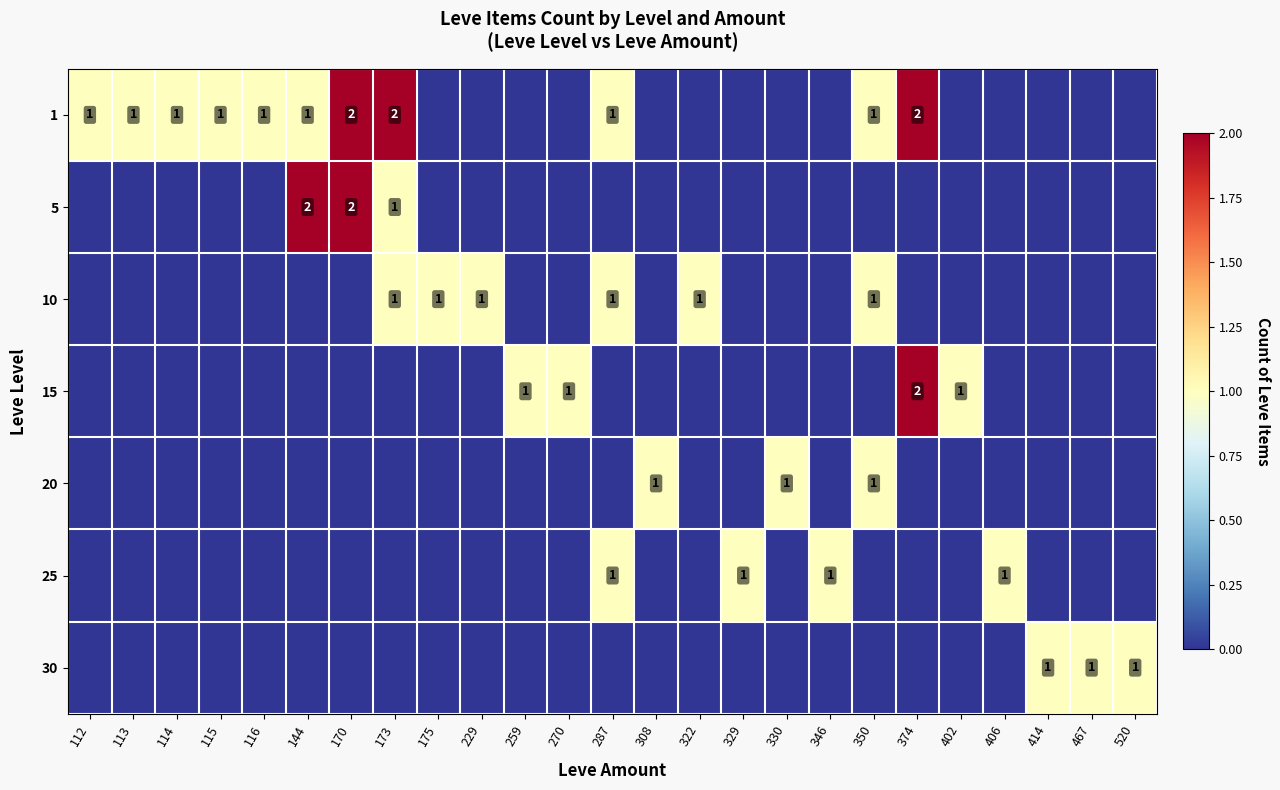

What is the maximum value shown in the chart?

2